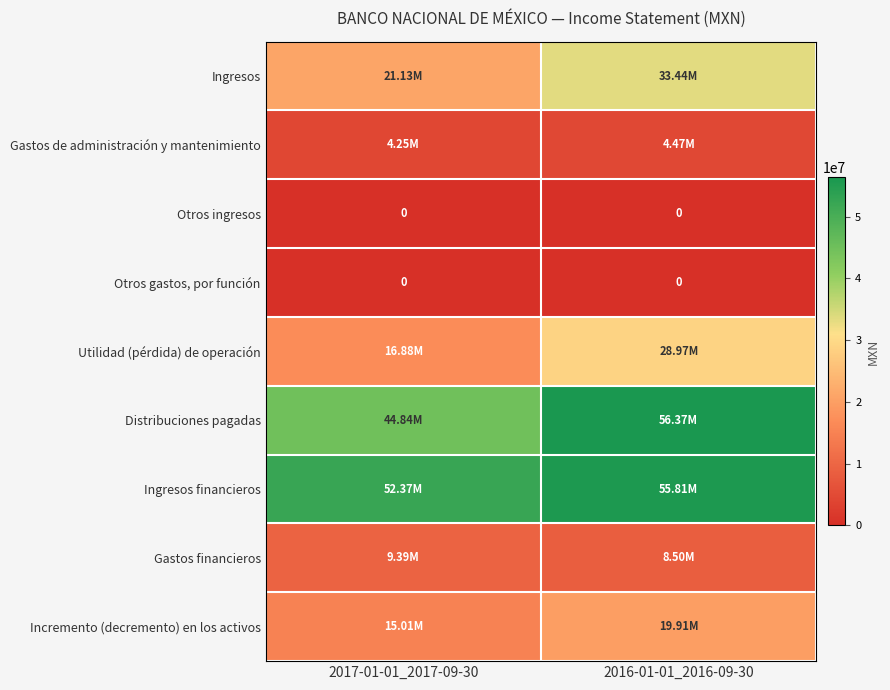

Between 2017-01-01_2017-09-30 and 2016-01-01_2016-09-30, which series saw the biggest shift?

Ingresos